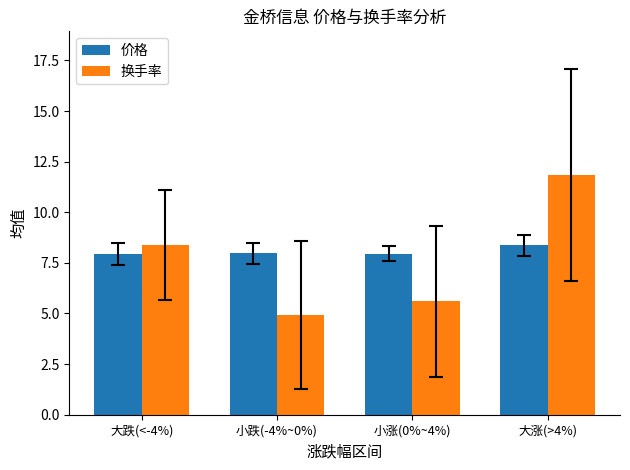

What is the difference between the highest and lowest values at 大跌(<-4%)?

0.5